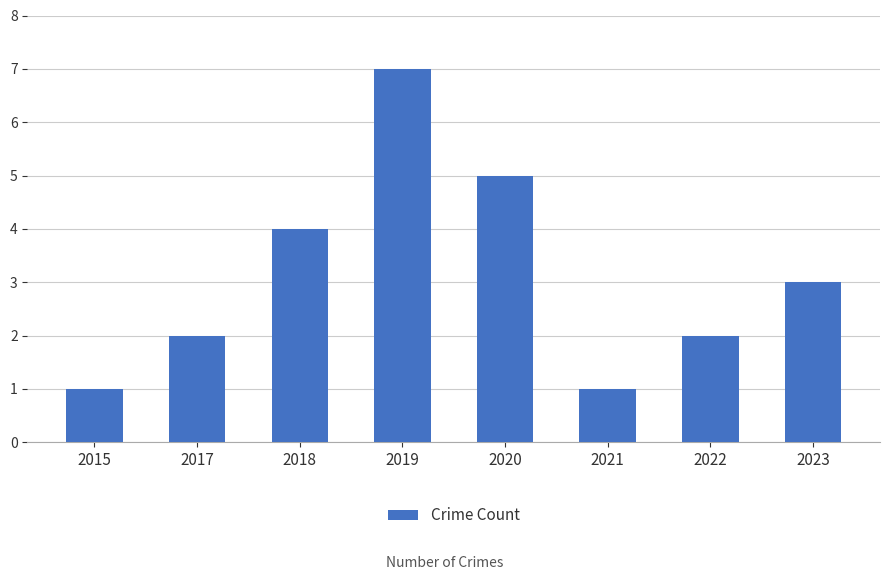

What is the greatest value displayed?

7